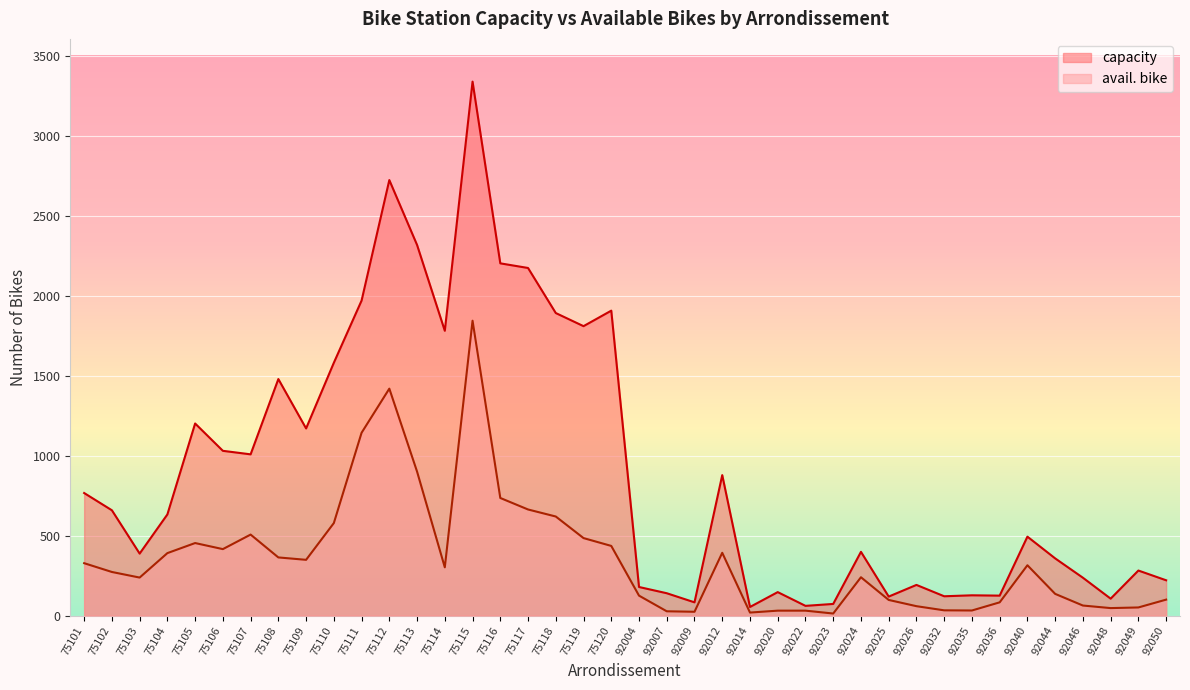

True or false: capacity and avail. bike cross at least once.

False